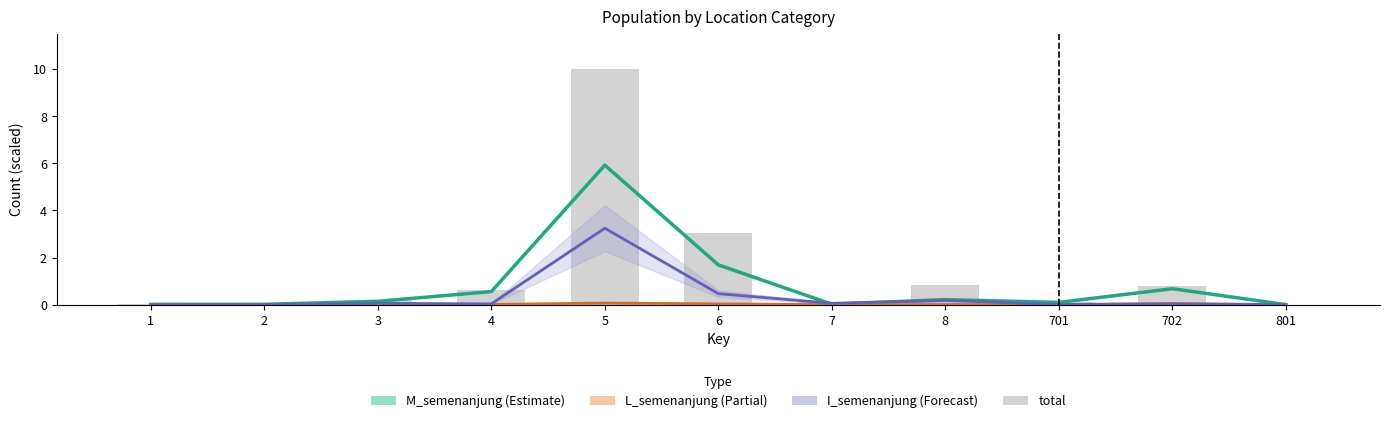

True or false: the data shows 0.8 at 8.

True